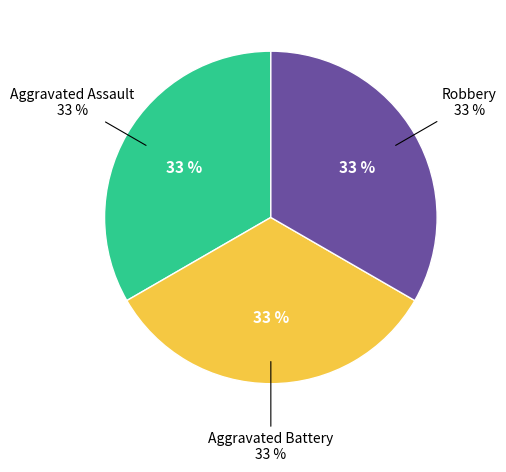

True or false: Aggravated Battery accounts for 33% of the total.

True